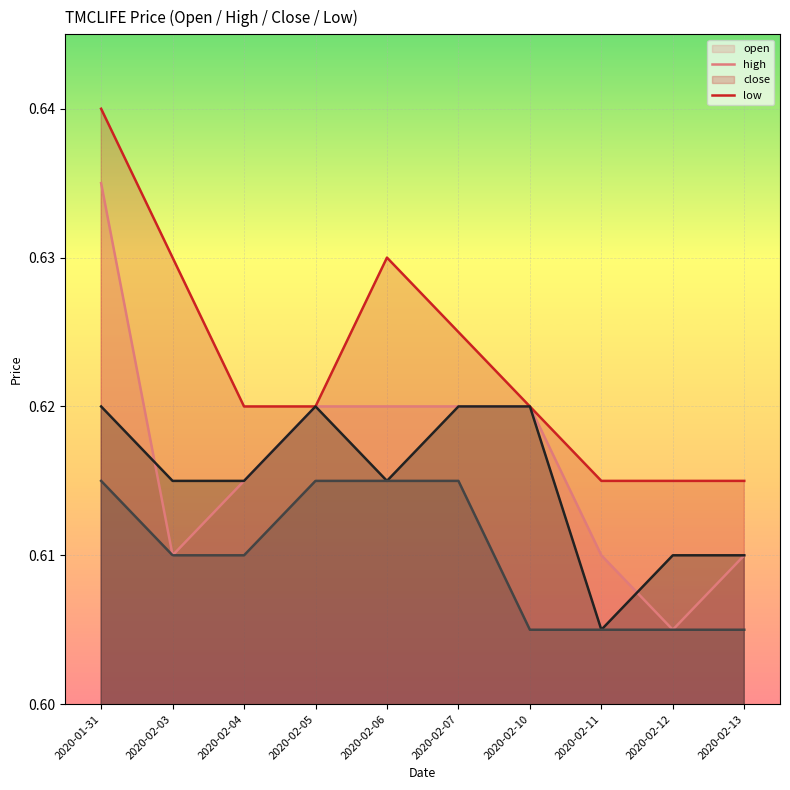

Which series changed the most between 2020-02-07 and 2020-02-12?

open